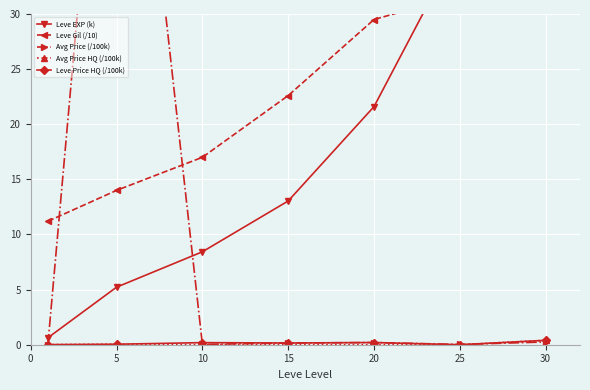

Count the number of data series in this chart.

5